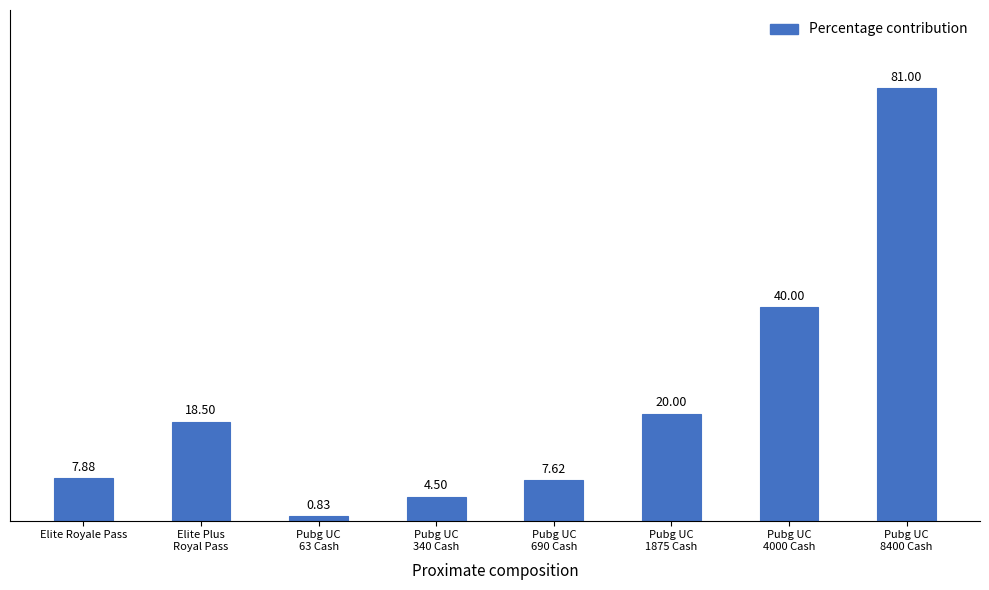

Is it true that the value at Pubg UC
1875 Cash is 20.0?

True